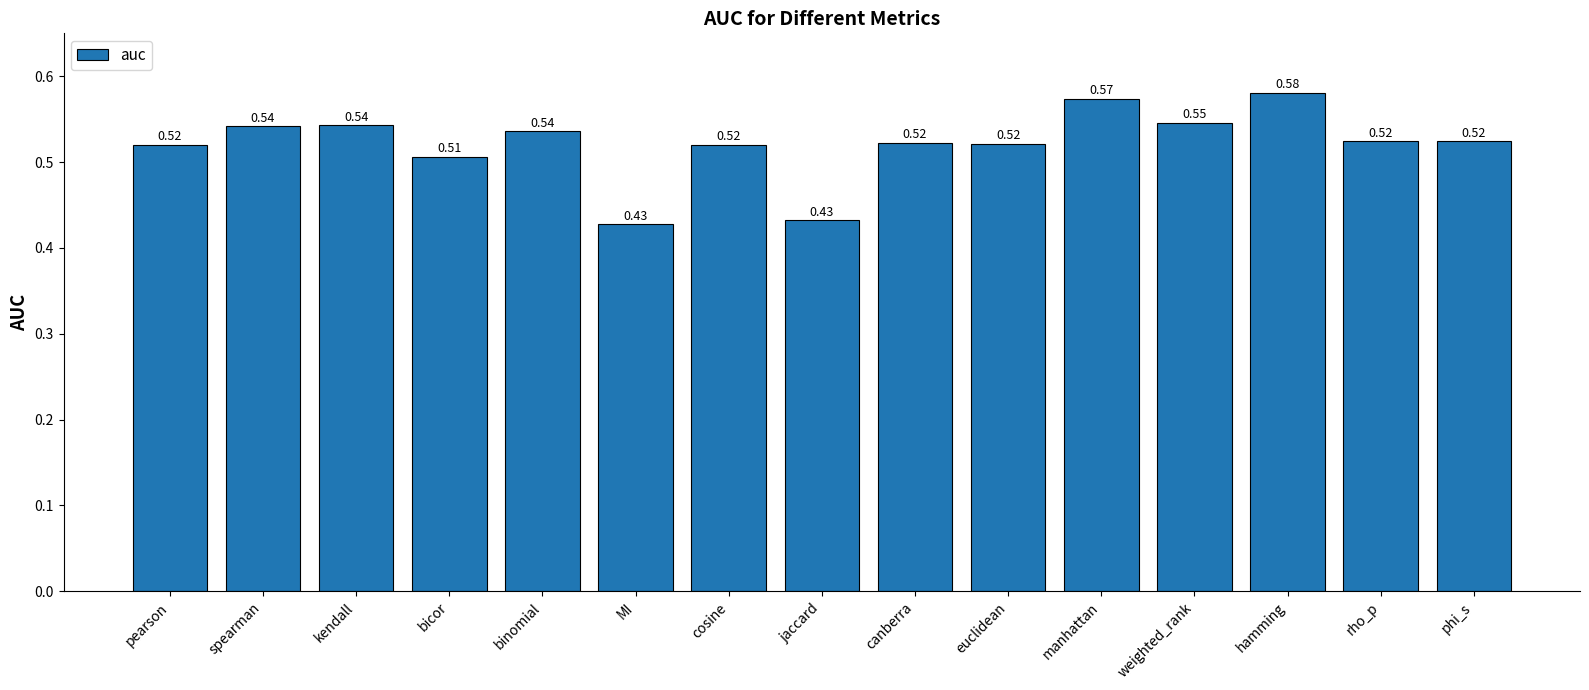

Which has a higher value, spearman or jaccard?

spearman